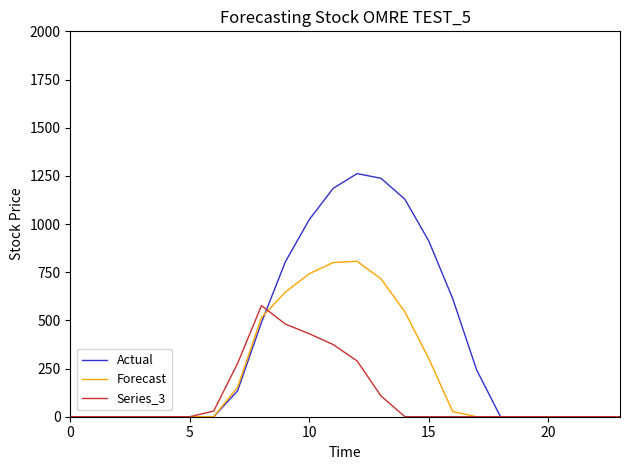

Rank the series by their average value, from lowest to highest.

Series_3, Forecast, Actual